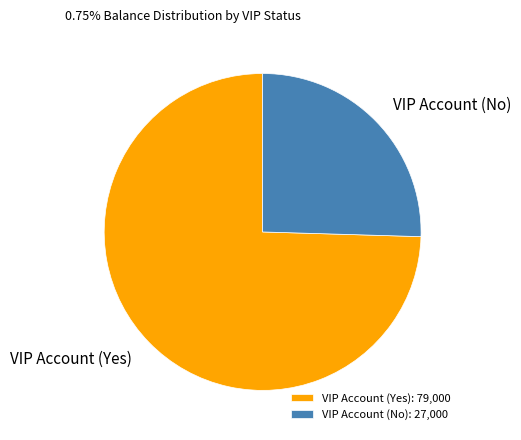

What is the ratio of the value at VIP Account (No) to the value at VIP Account (Yes)?

0.3